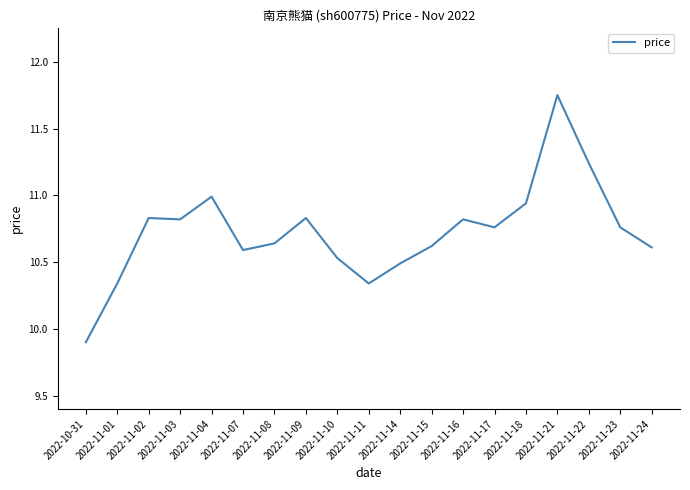

What position from the right is 2022-11-08?

13